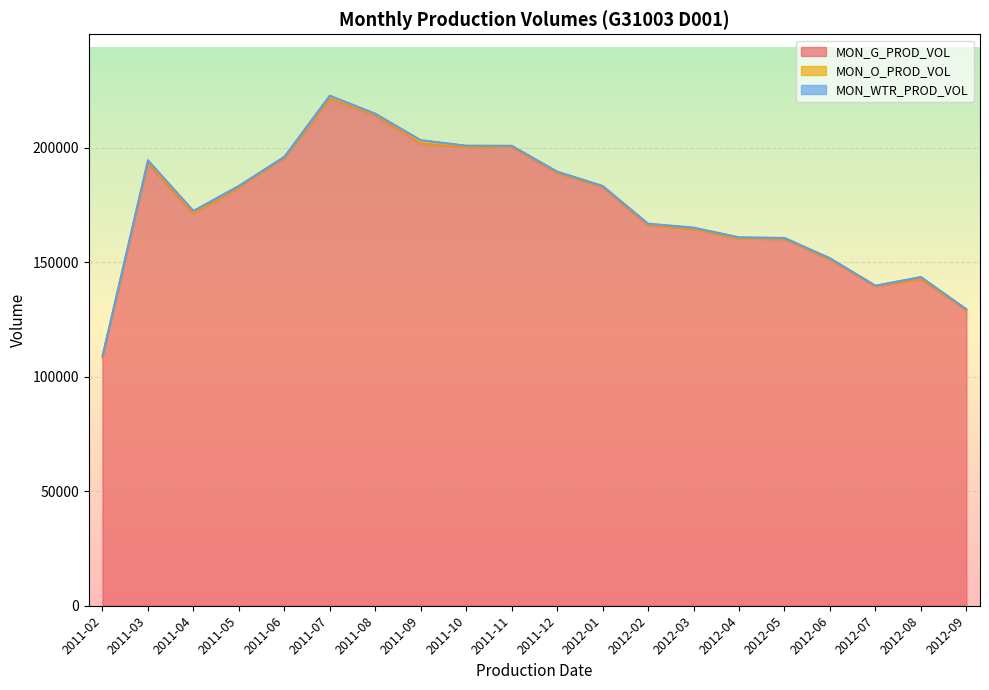

Reading left to right, extract all data points from this chart.

MON_G_PROD_VOL: 108305	193345	171191	182633	195504	221483	214164	201969	200108	200407	189001	182846	166036	164449	160223	160098	151119	139423	142572	129098
MON_O_PROD_VOL: 710	1122	1185	675	485	1231	706	1346	805	472	554	409	728	607	613	436	603	325	931	346
MON_WTR_PROD_VOL: 104	129	86	64	93	55	10	0	0	0	85	132	137	111	102	151	93	88	94	92